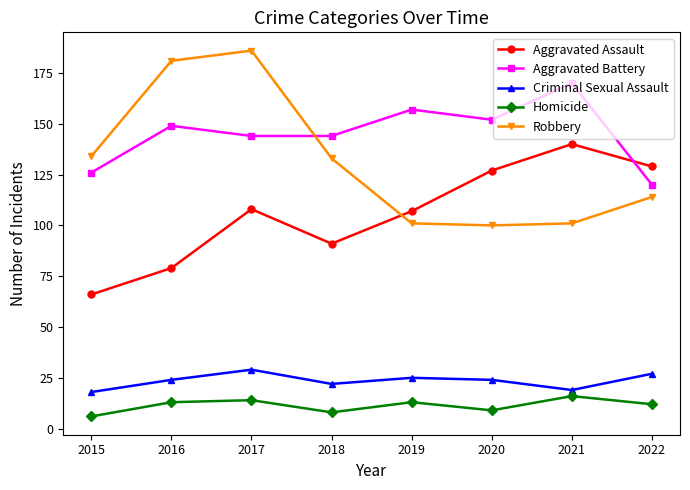

What is the maximum value for Homicide?

16